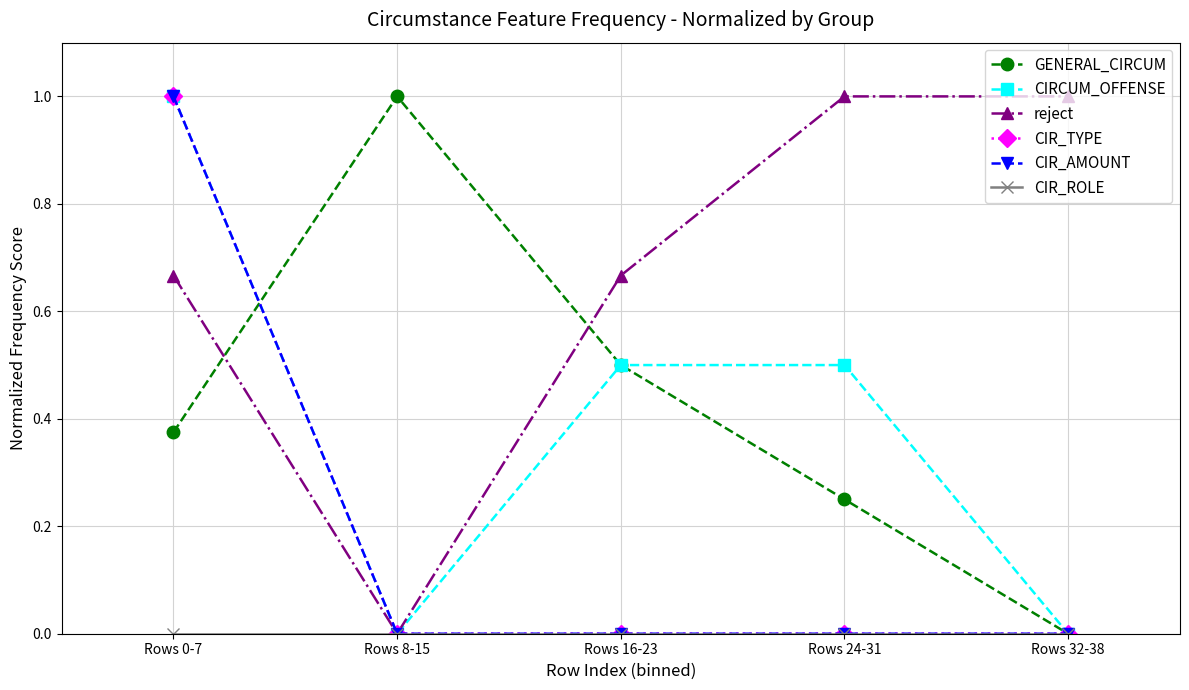

True or false: CIR_TYPE has a value of 0.4 at Rows 32-38.

False